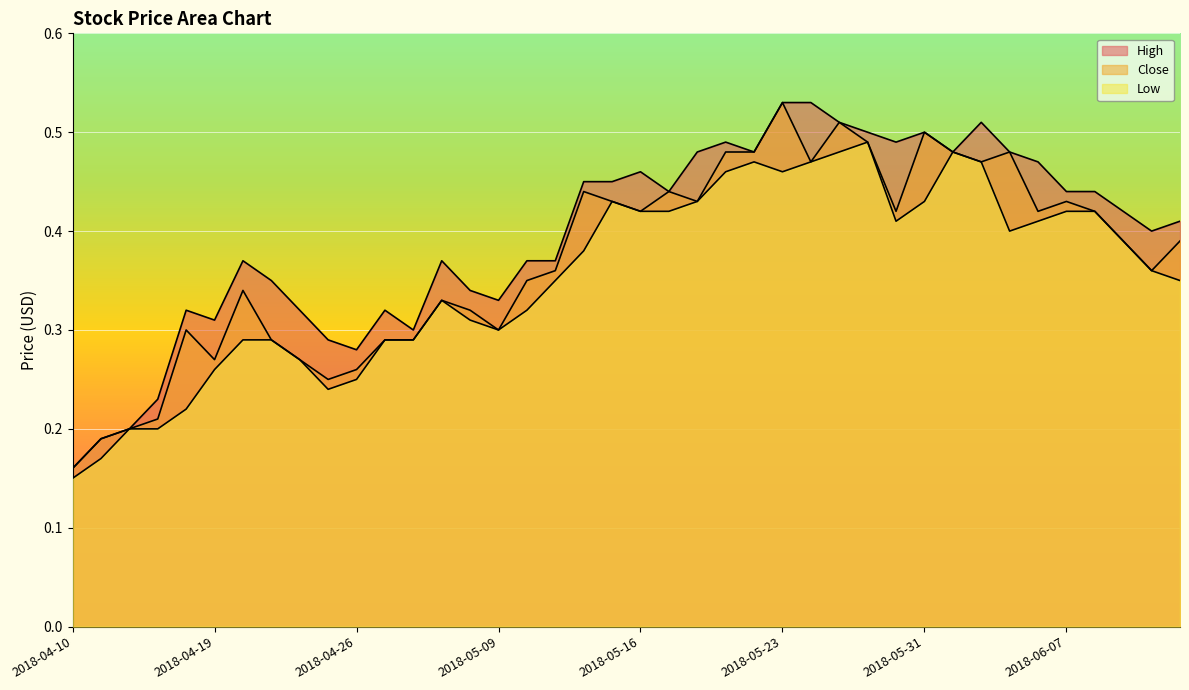

In Low, how many points are higher than both neighbors (excluding endpoints)?

5